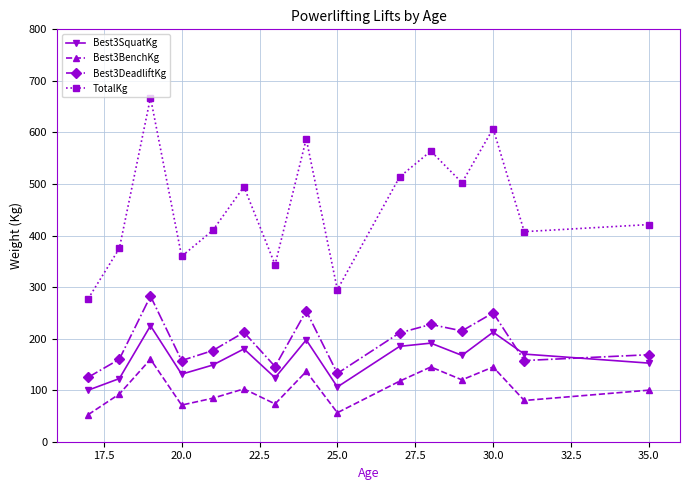

Is this an area chart (filled region under the line)?

No